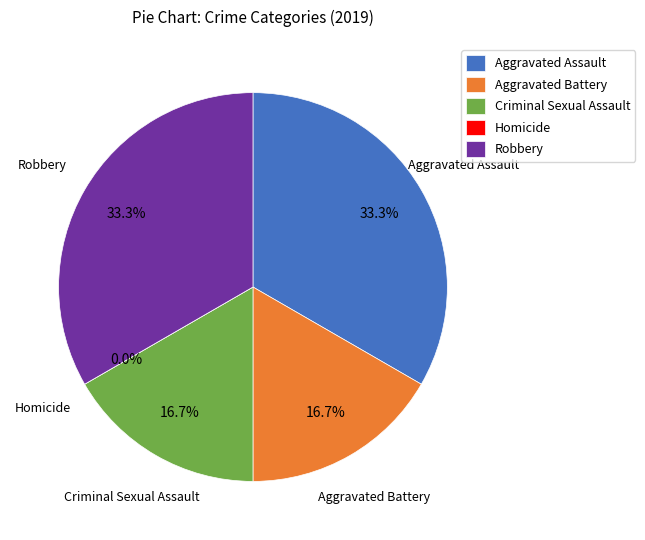

To the nearest percent, what is the difference between the largest and smallest slice percentages?

33%